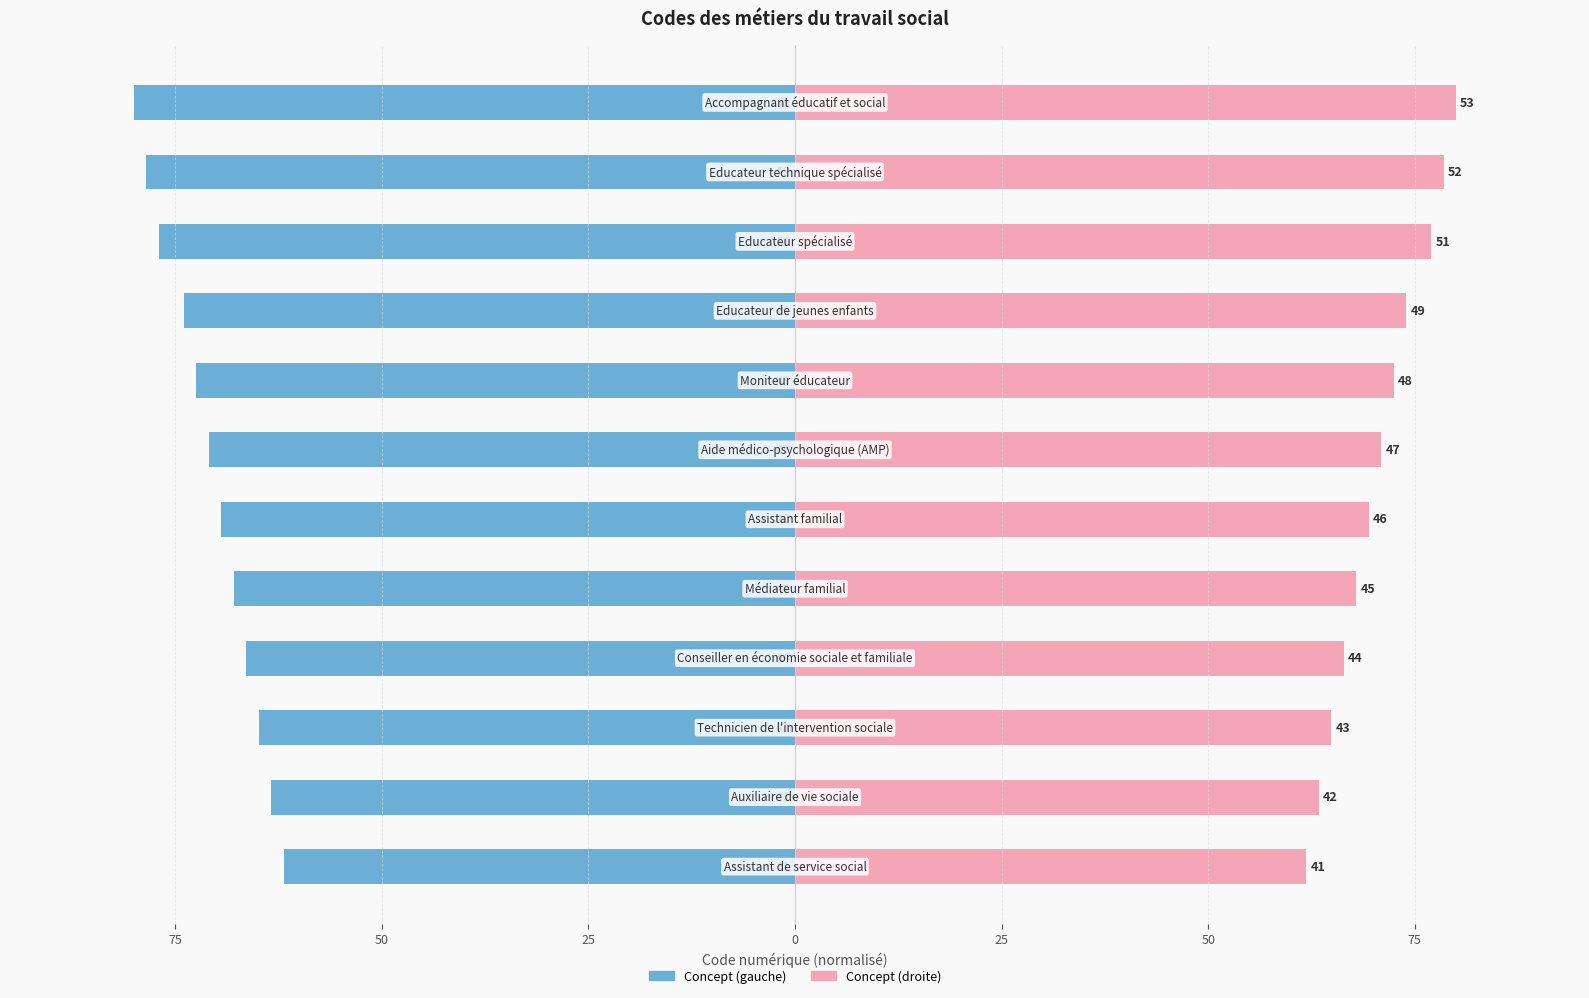

Reading left to right, list all the values displayed in this chart.

Concept (gauche): -61.9	-63.4	-64.9	-66.4	-67.9	-69.4	-70.9	-72.5	-74.0	-77.0	-78.5	-80.0
Concept (droite): 61.9	63.4	64.9	66.4	67.9	69.4	70.9	72.5	74.0	77.0	78.5	80.0